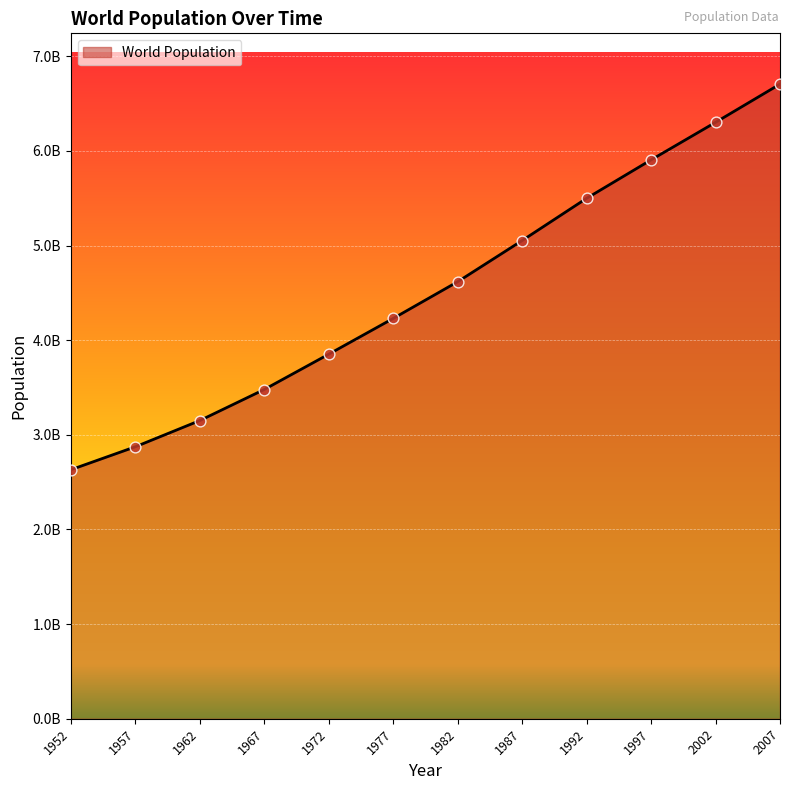

What is the ratio of the value at 1982 to the value at 1972?

1.2